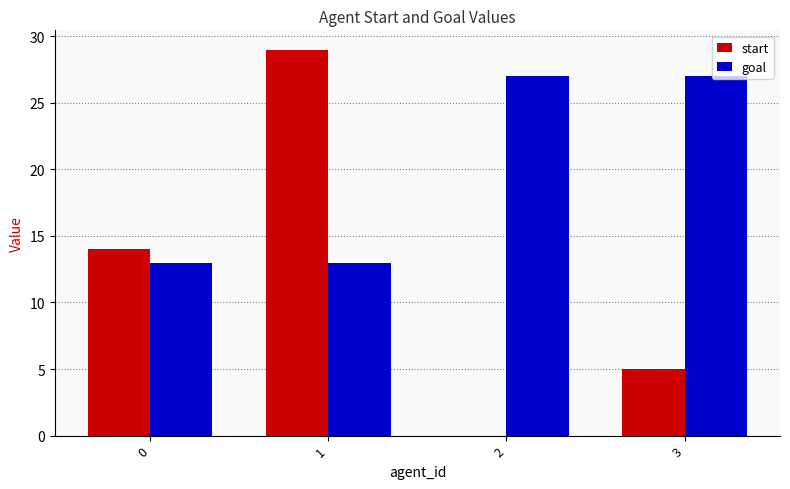

What is the greatest value displayed?

29